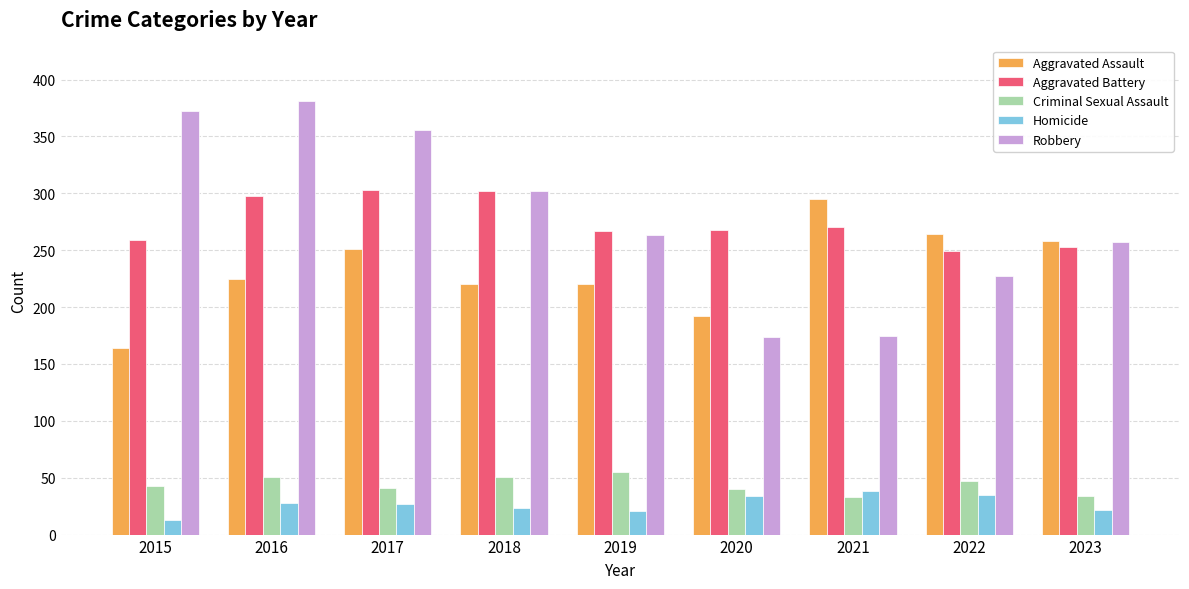

Which series has the largest range (max minus min)?

Robbery